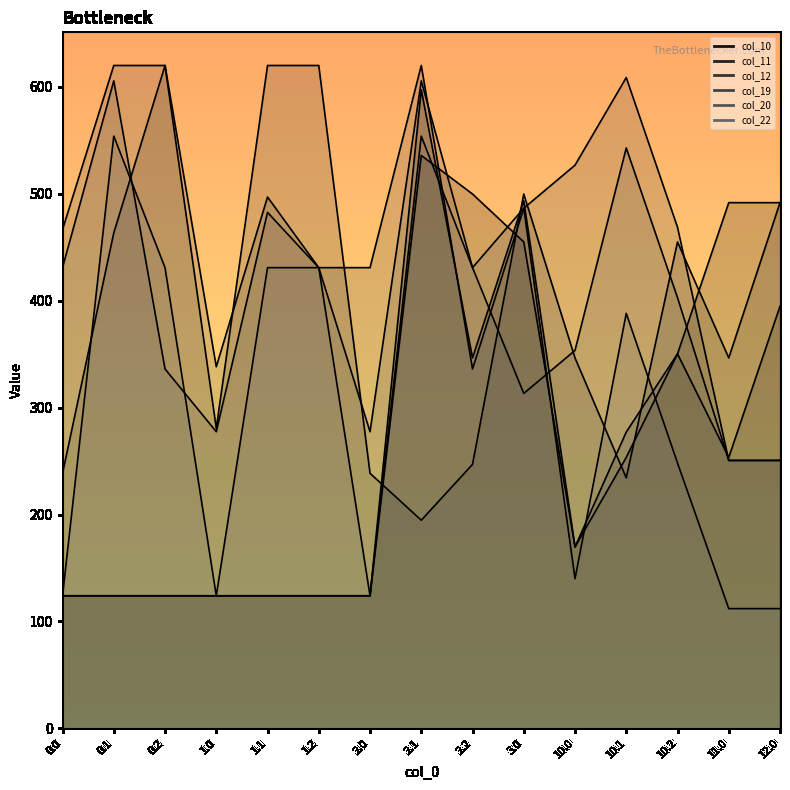

Is it true that col_10 equals 480.9 at 10.2?

False